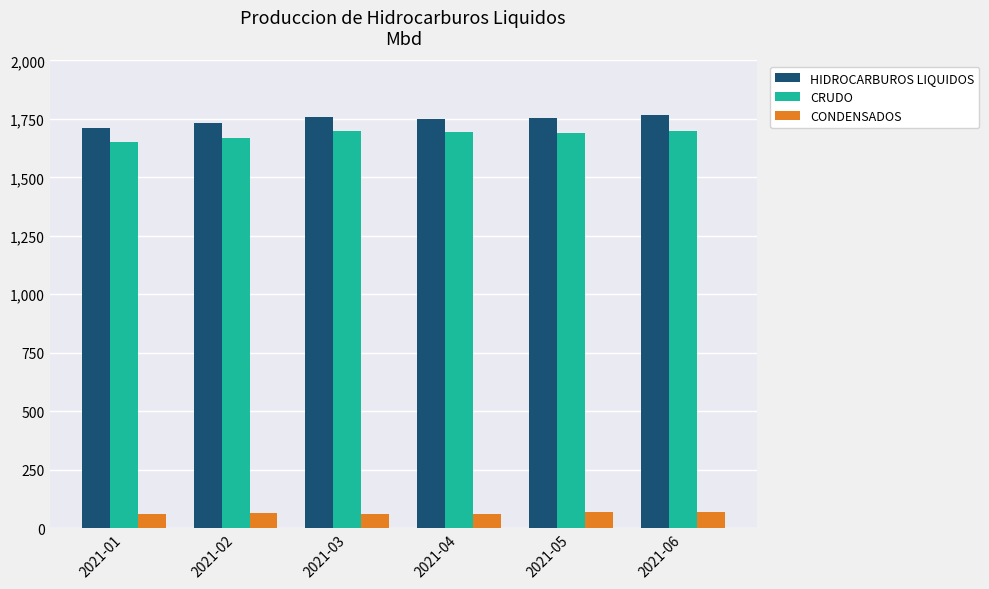

The CRUDO series shows 798.5 at 2021-01. True or false?

False